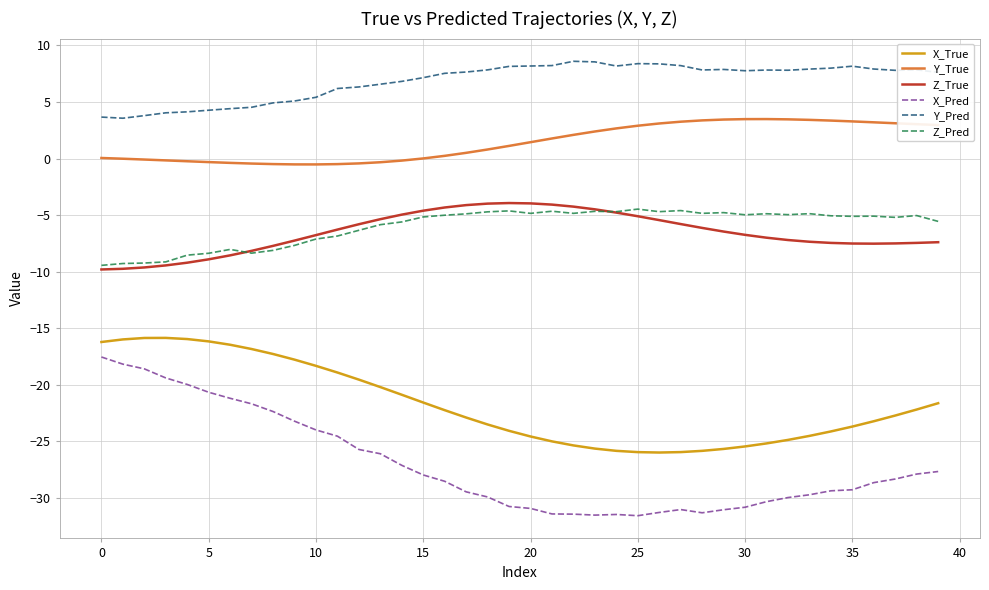

Count the number of categories in the chart.

40